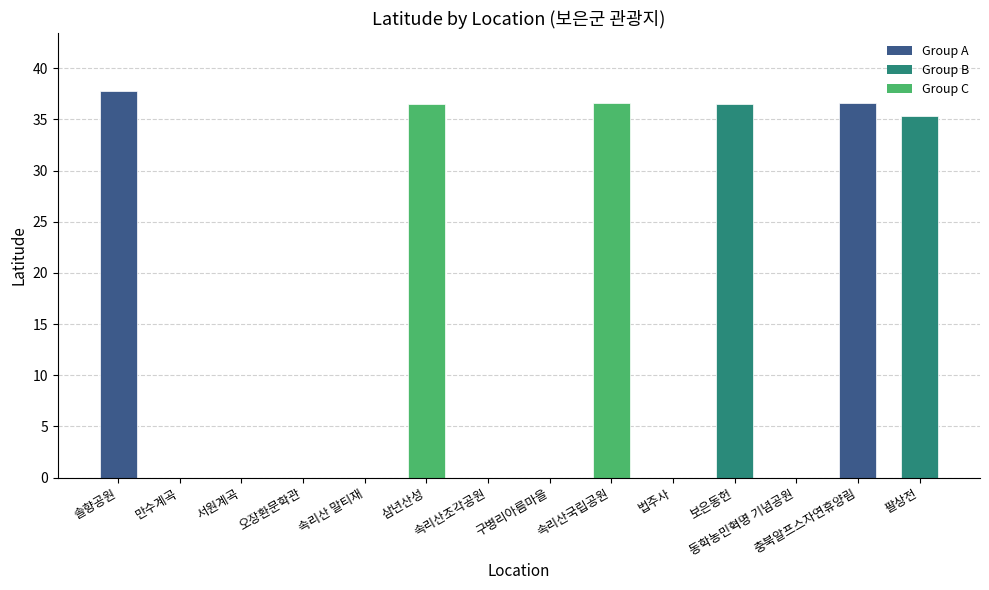

What is the maximum value shown in the chart?

37.7